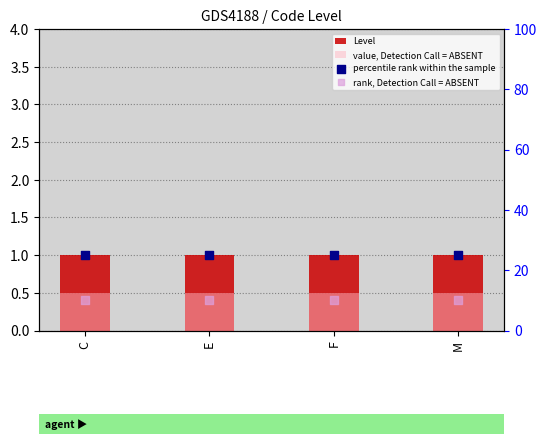

What is the total value across all series at F?

36.5